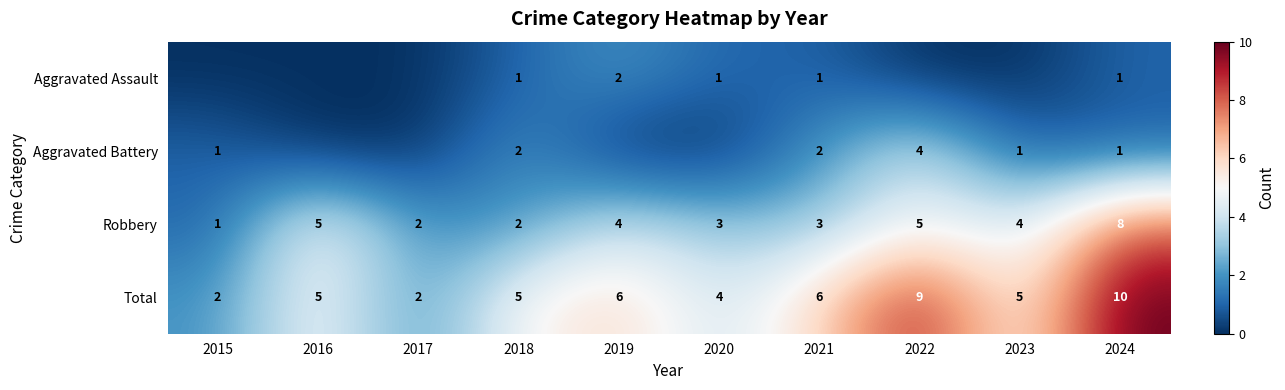

What value does the Robbery series have at 2020?

3